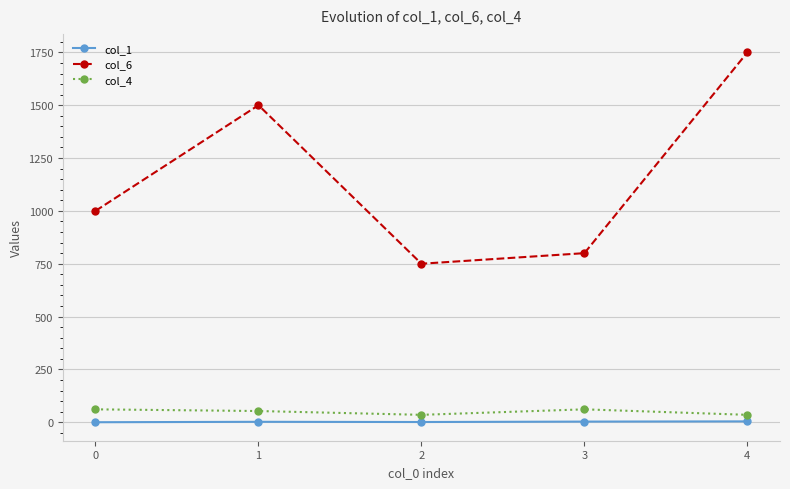

True or false: col_6 has more than 2 points higher than both neighbors.

False